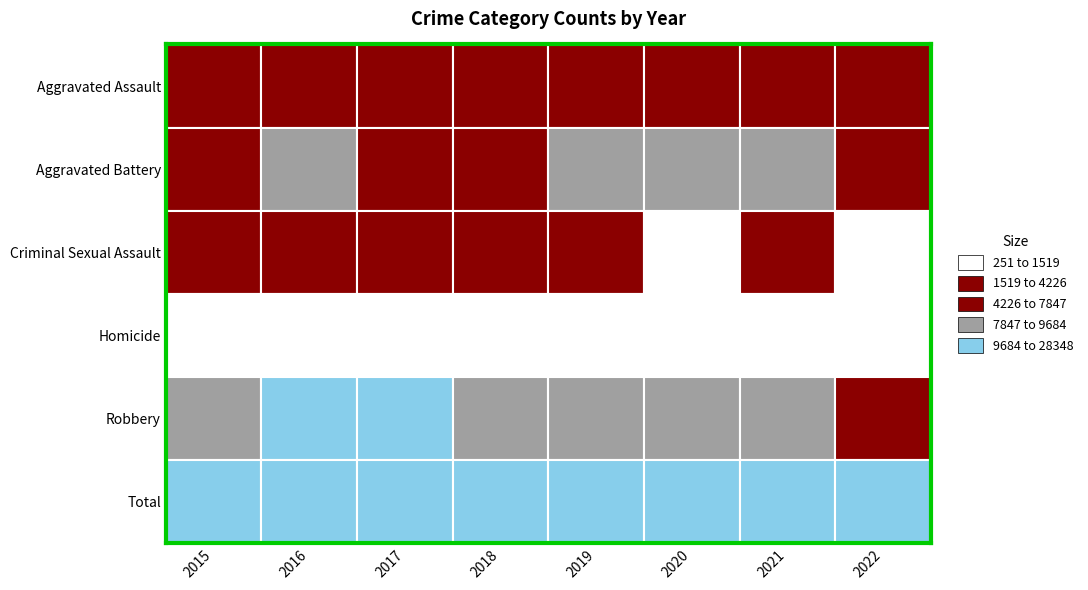

Which series has the largest total across all categories?

Total